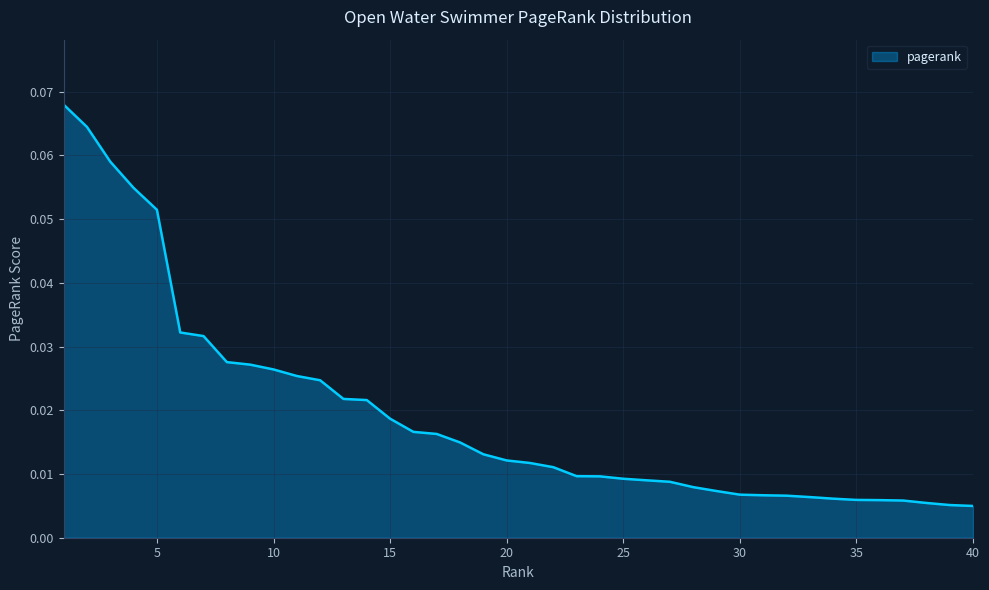

Is this an area chart (filled region under the line)?

Yes